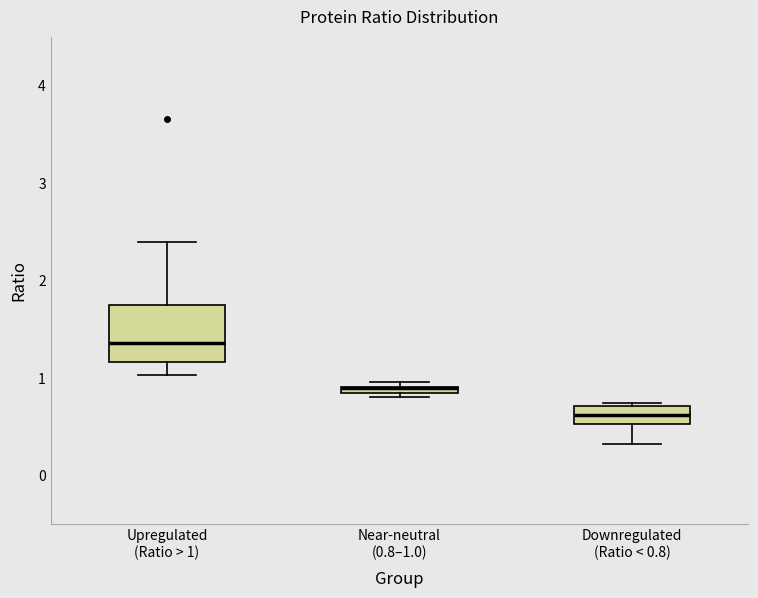

Where does the lower whisker of the box for Upregulated (Ratio > 1) end on the y-axis? The values are not printed on the chart, so give them approximately, as read against the axis.

1.0